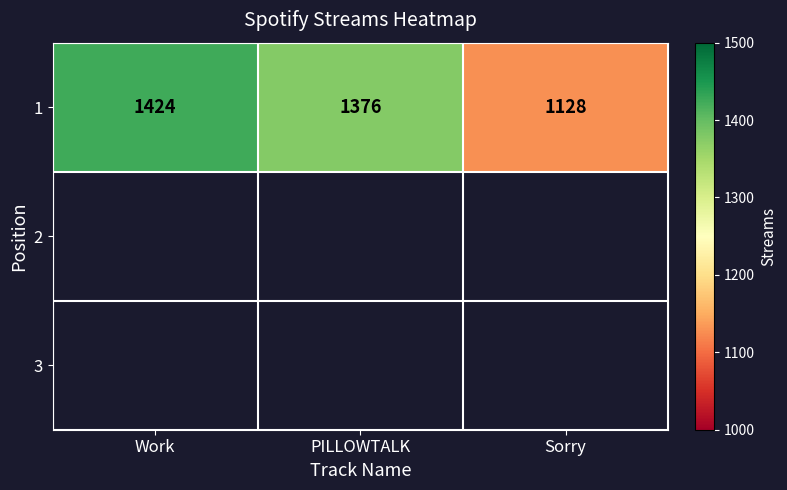

What is the approximate value at Sorry?

1128